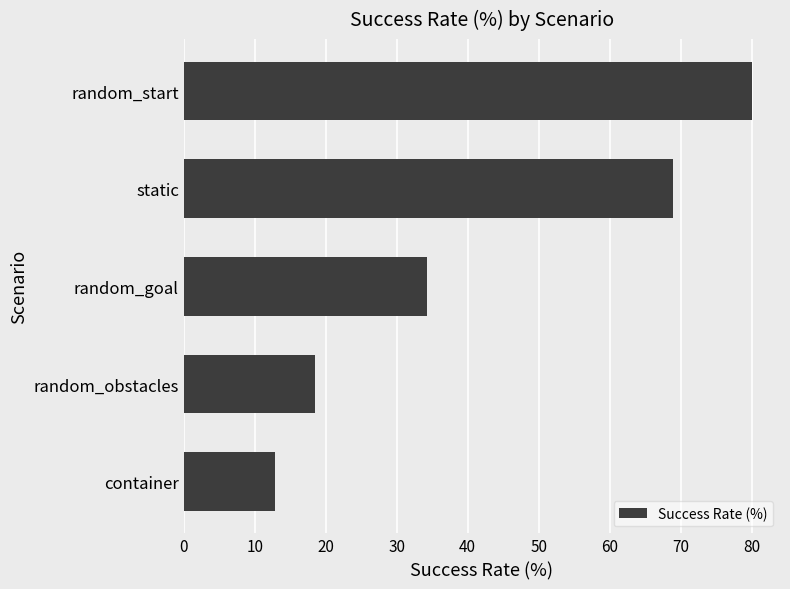

Reading bottom to top, list all the values displayed in this chart.

container=12.8	random_obstacles=18.5	random_goal=34.3	static=68.9	random_start=80.0